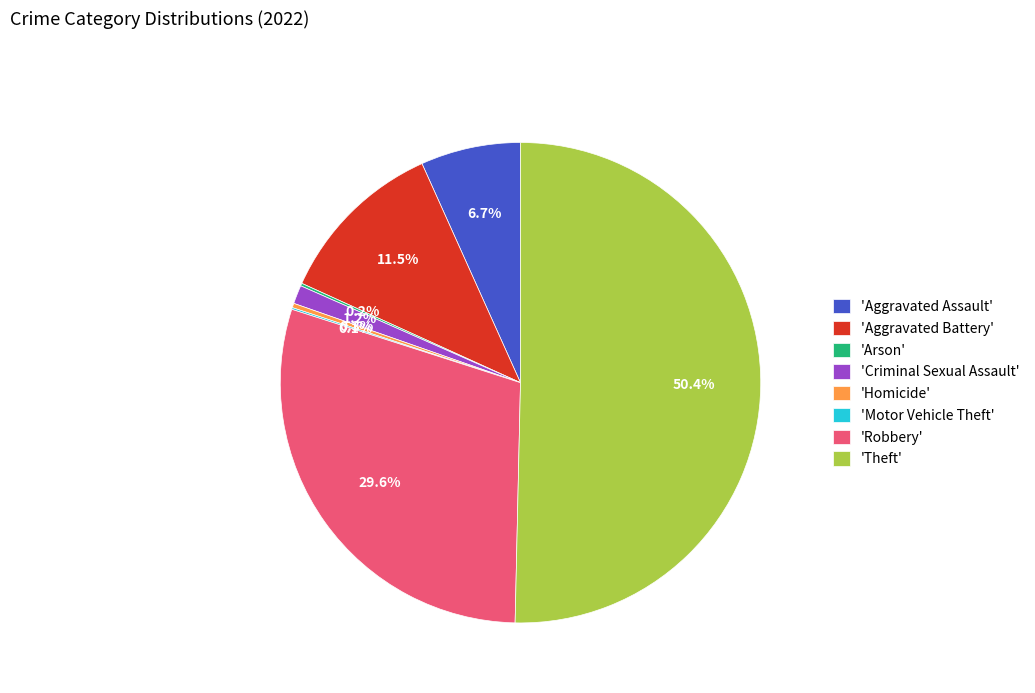

Which has a higher value, 'Theft' or 'Aggravated Assault'?

'Theft'